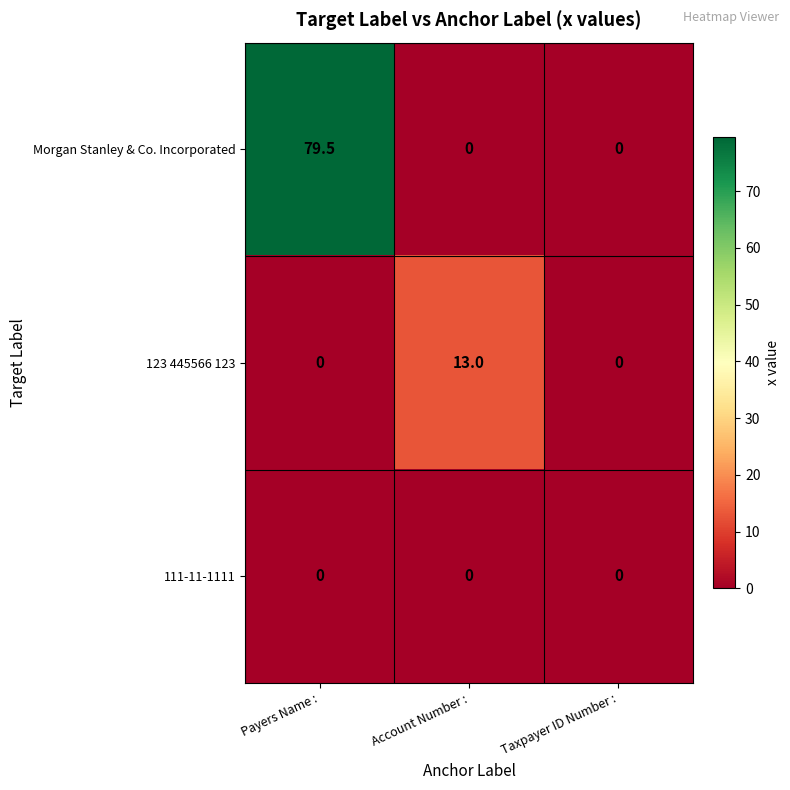

Which category has the highest value in the 123 445566 123 series?

Account Number :